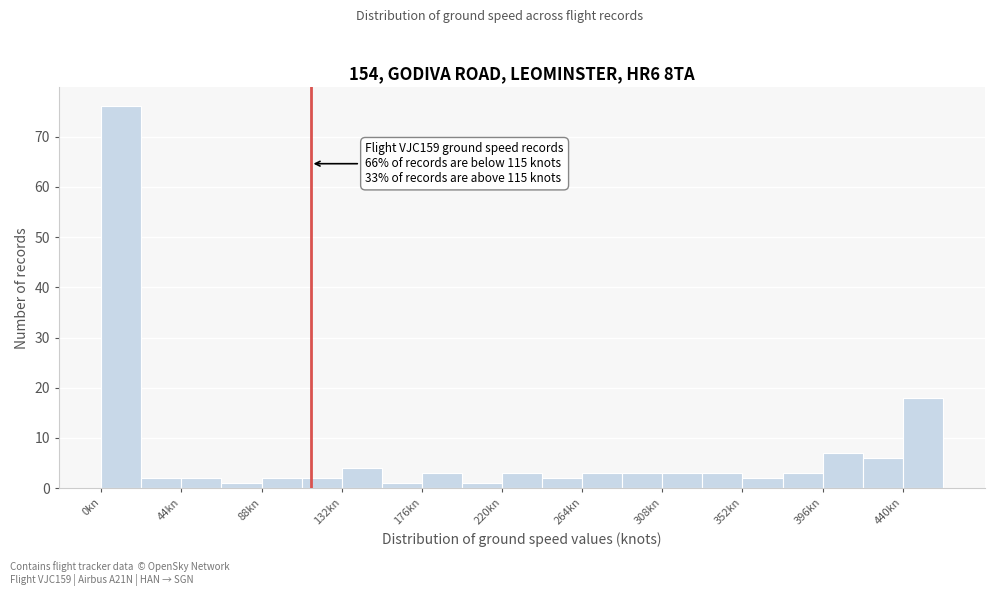

Over which range of the x-axis is the bar tallest?

0 to 22